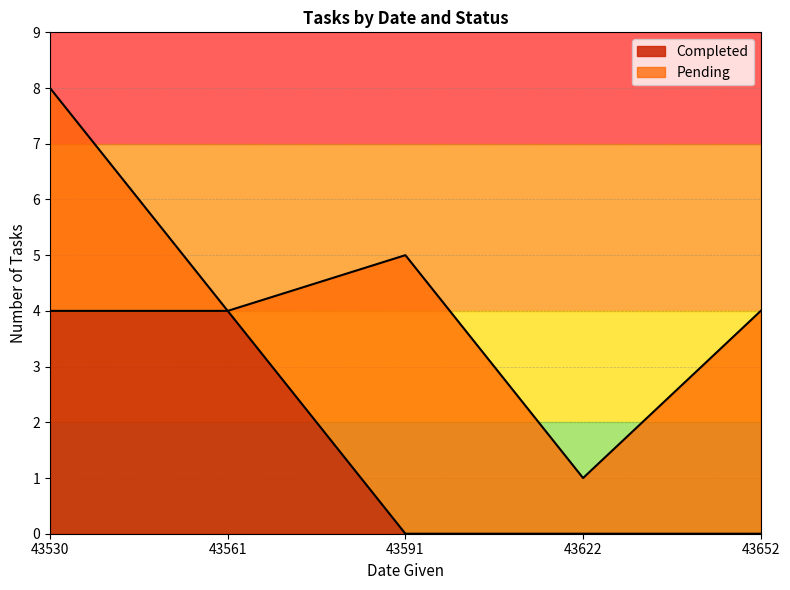

What is the total value across all series at 43530?

8